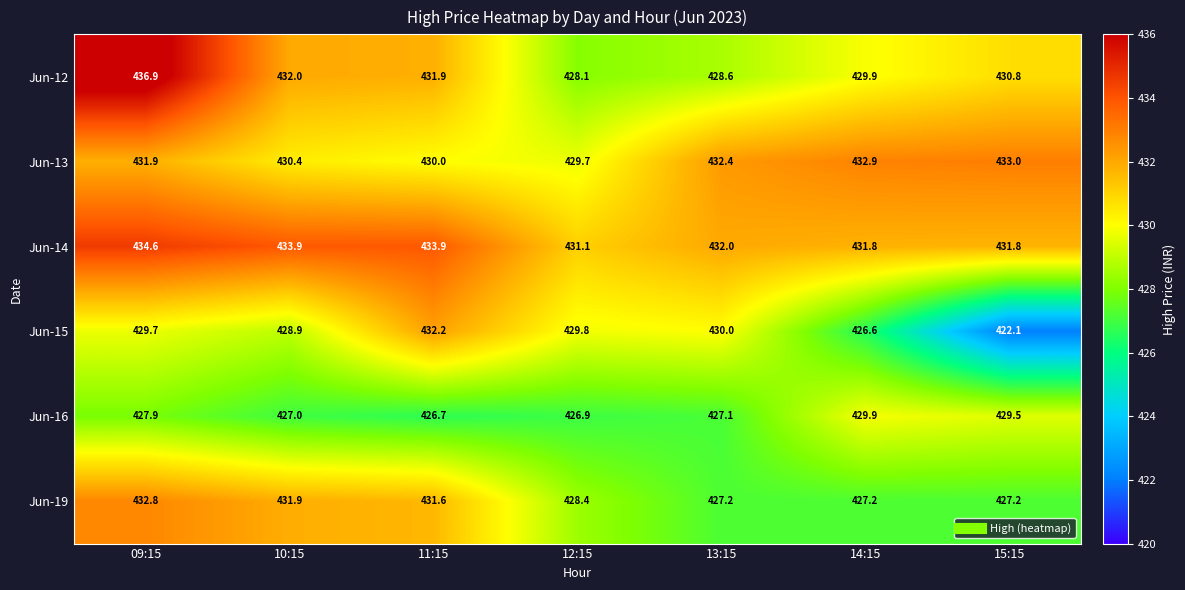

What is the approximate value of Jun-14 at 14:15?

431.8